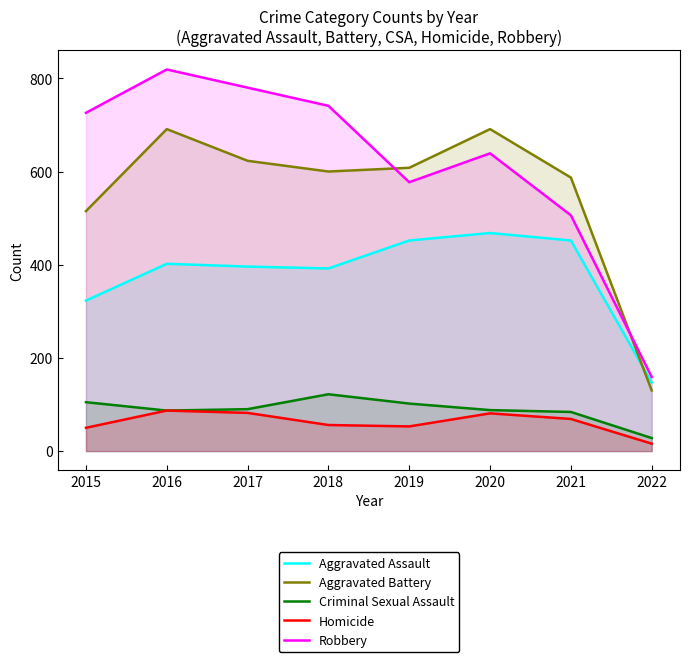

The value of Robbery at 2017 is 1176. True or false?

False